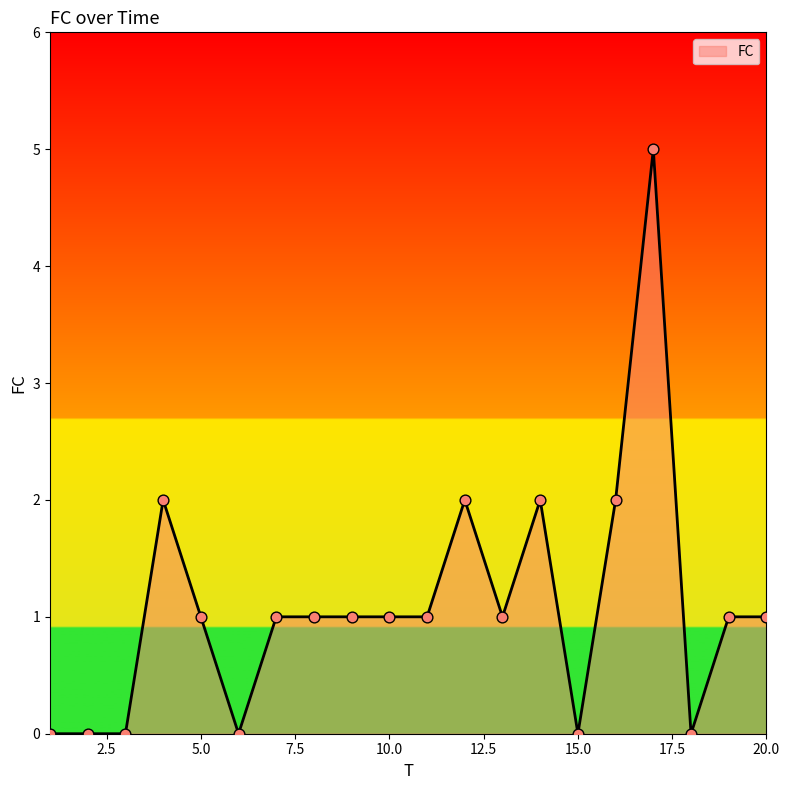

What is the difference between the maximum and minimum values?

5